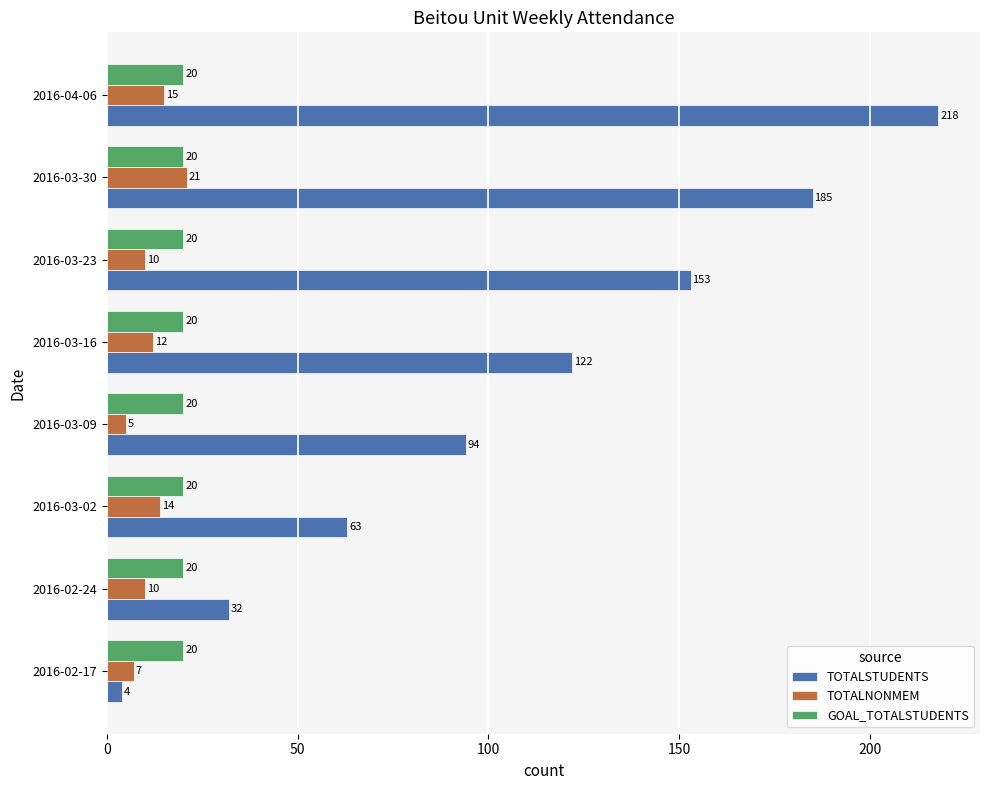

At which label does TOTALNONMEM reach its minimum?

2016-03-09